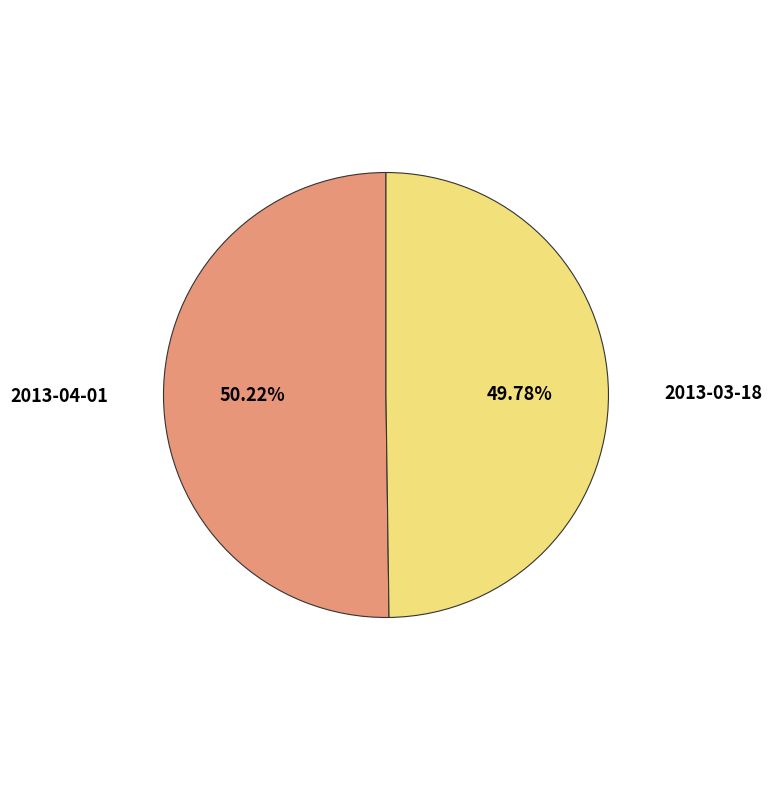

Approximately how many times larger is the value at 2013-03-18 compared to 2013-04-01?

1.0